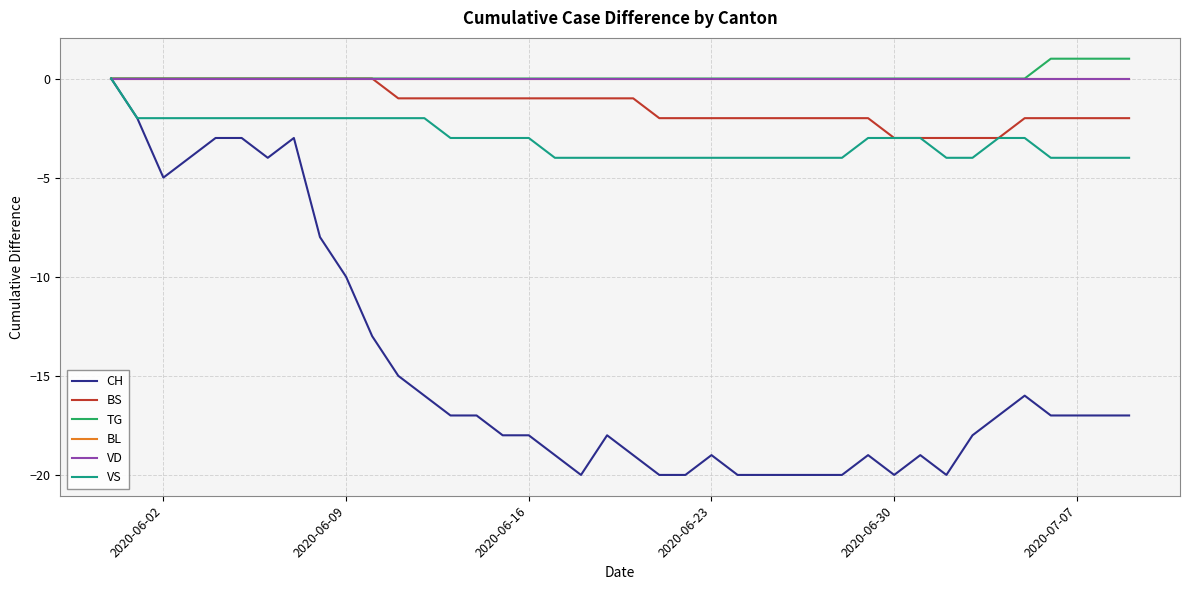

Does the chart display data point markers on the line(s)?

No